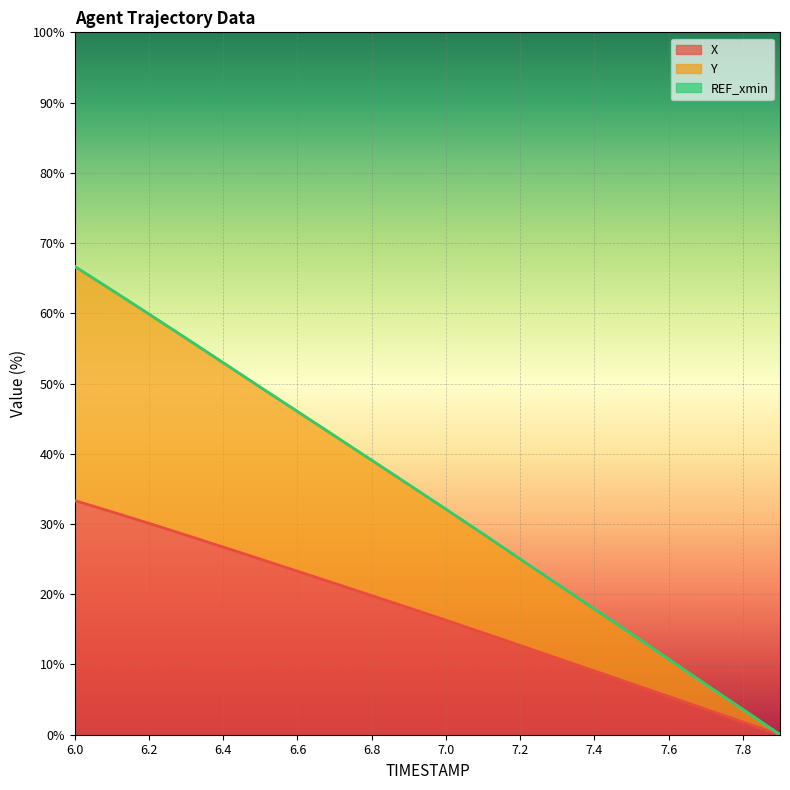

The value of X at 7.4 is 9.1. True or false?

True